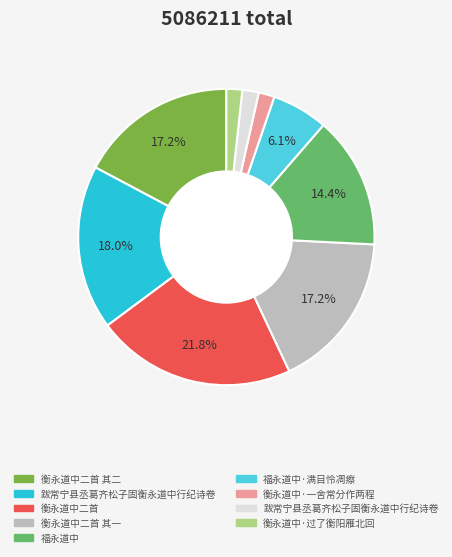

Is there any slice that represents more than half of the pie?

No